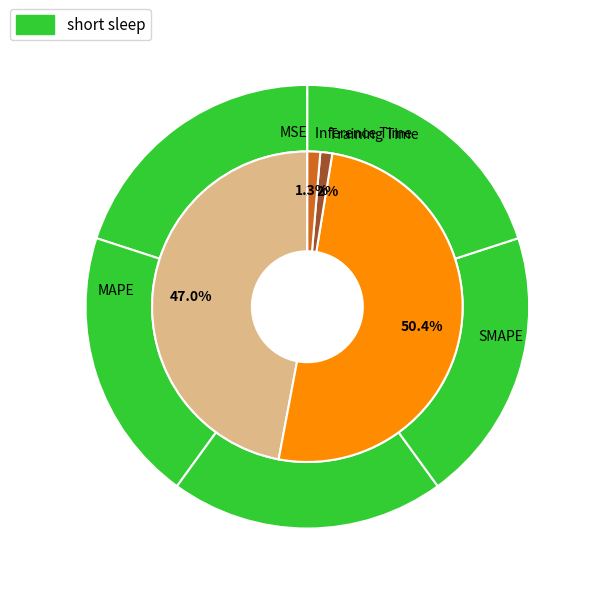

Count the number of slices in the pie.

5